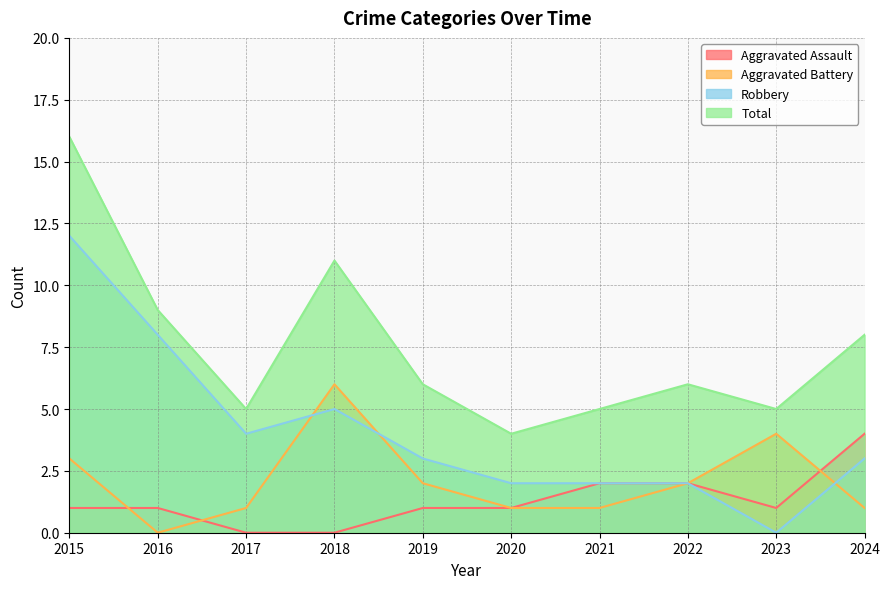

Where is the first local minimum for Aggravated Battery?

2016